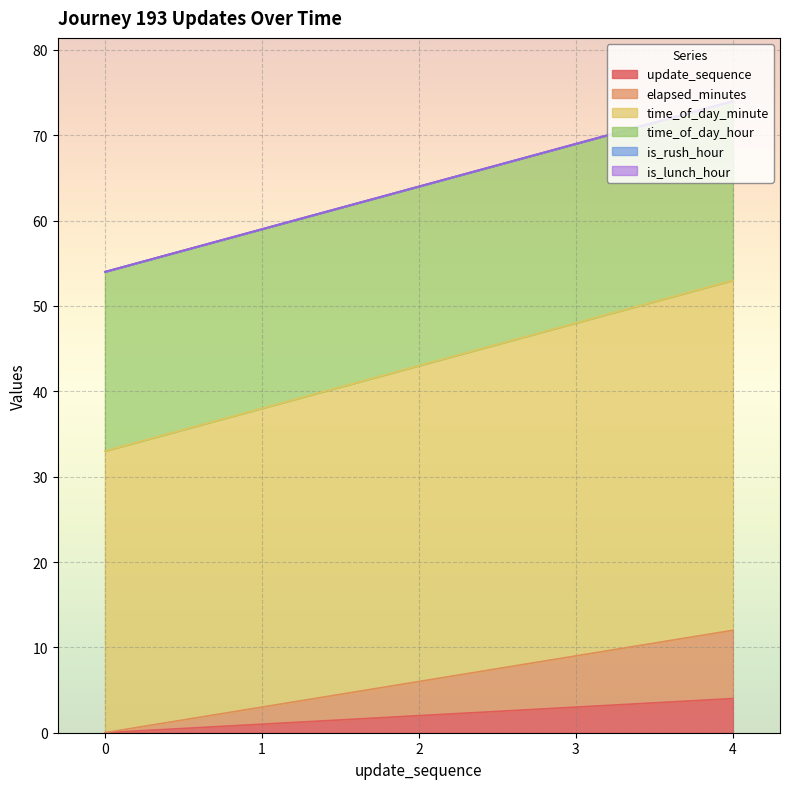

True or false: update_sequence and time_of_day_minute intersect in this chart.

False